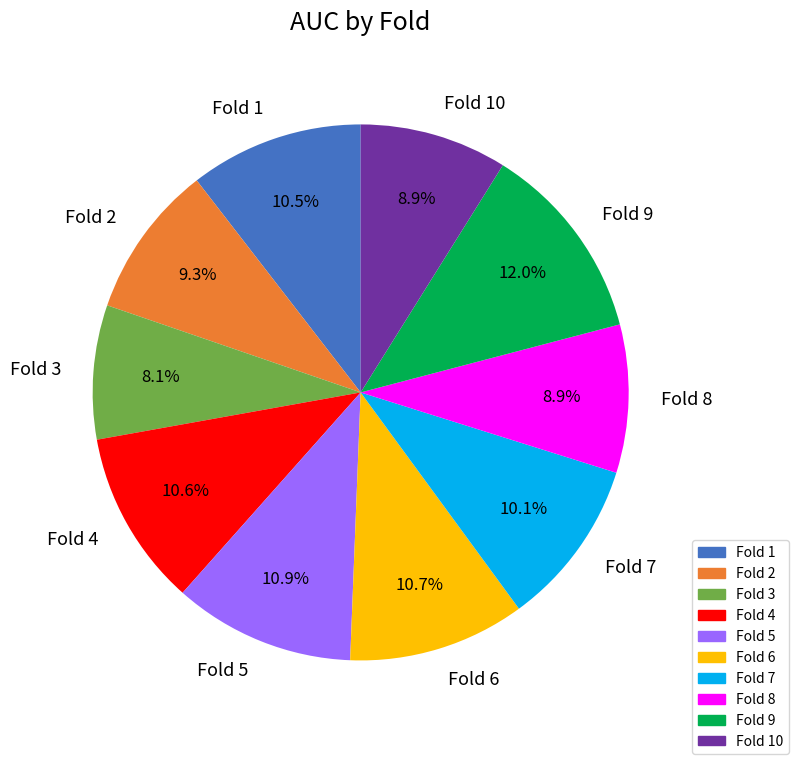

Is the sum of Fold 10 and Fold 7 greater than half?

No